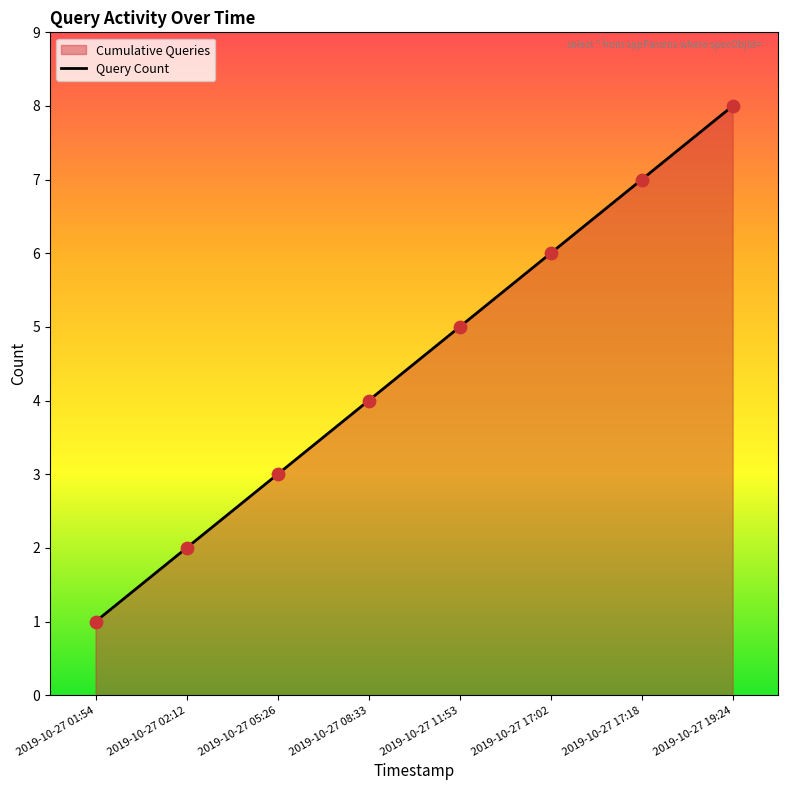

What is the change in value from 2019-10-27 02:12 to 2019-10-27 17:02?

+4